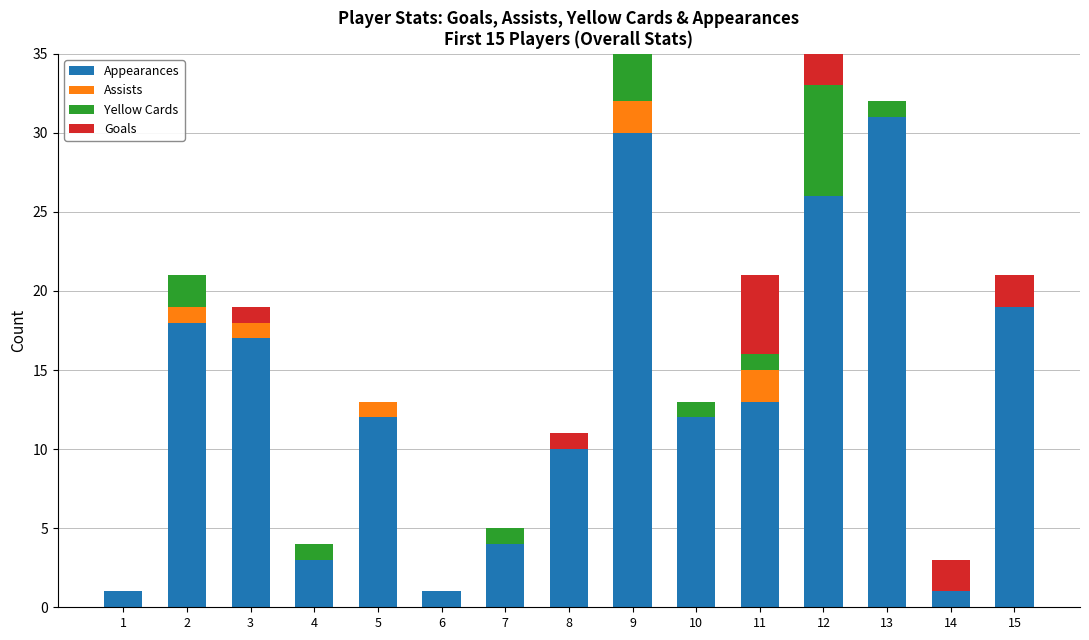

What is the sum of all Appearances values?

198